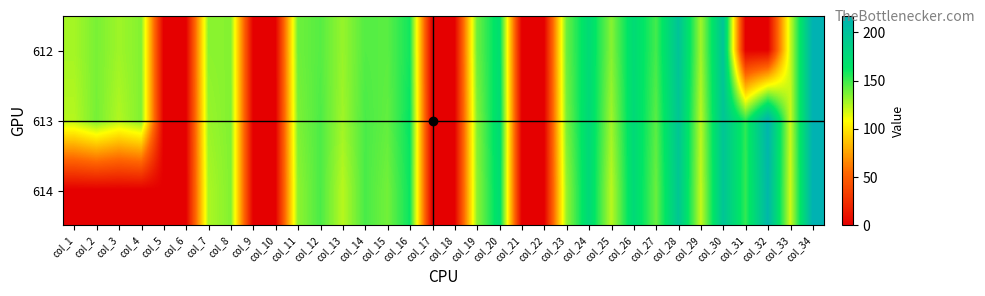

What is the difference between the highest and lowest values at col_11?

7.0